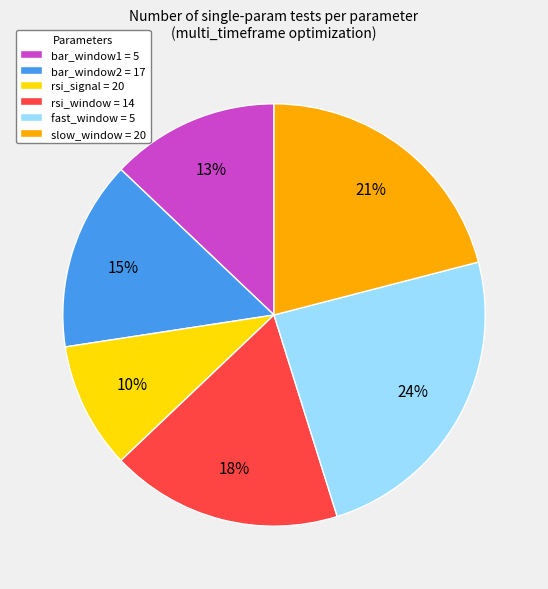

Do rsi_window = 14 and bar_window2 = 17 together represent more than half of the pie?

No